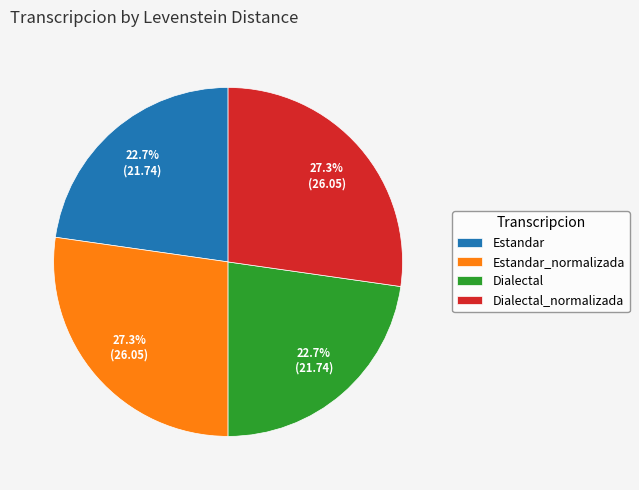

Combined, do Estandar_normalizada and Dialectal_normalizada account for over 50%?

Yes